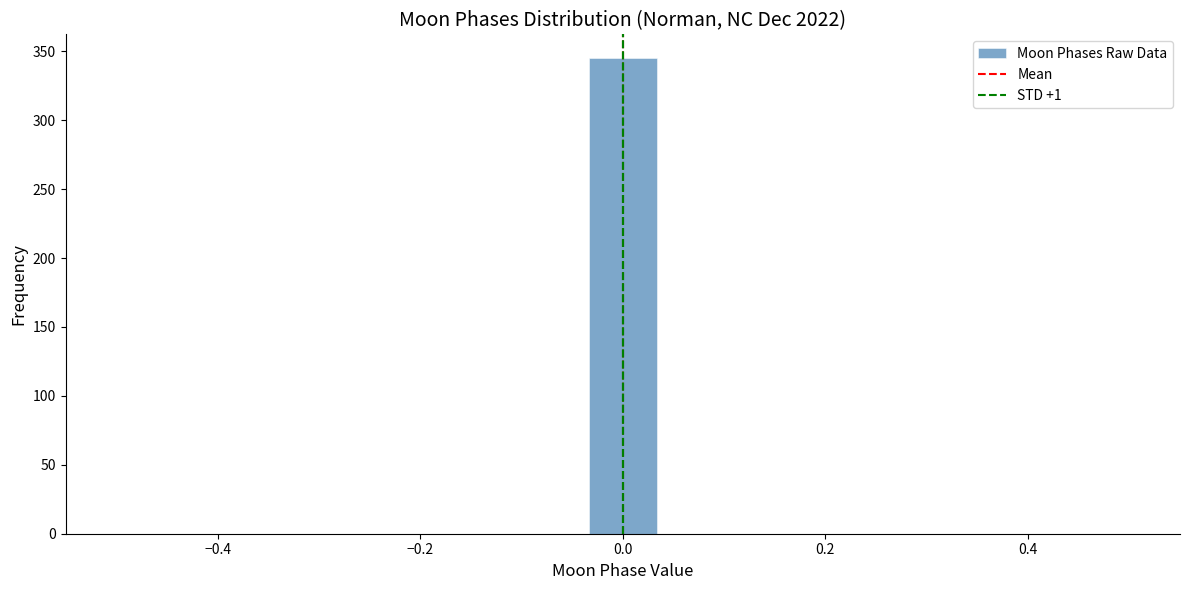

Around what value on the x-axis is the tallest bar? Give the approximate position of its centre, as read against the axis.

0.00